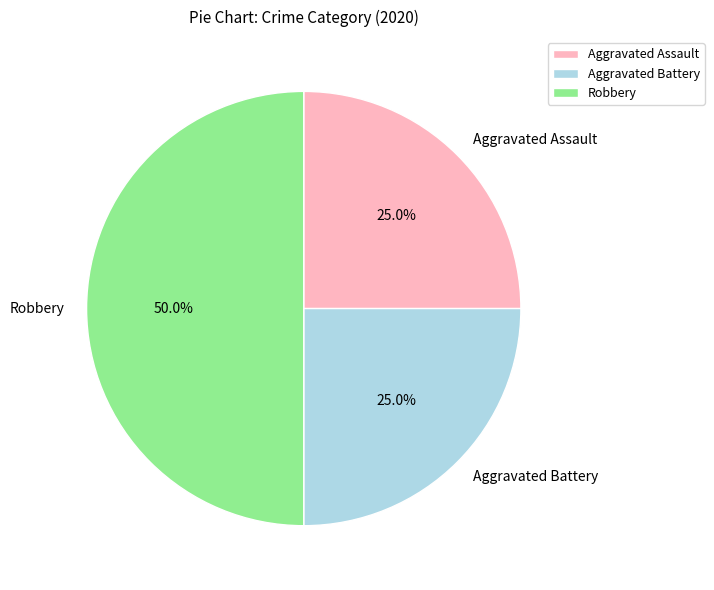

Combined, what portion of the pie is Robbery and Aggravated Assault?

75.0%